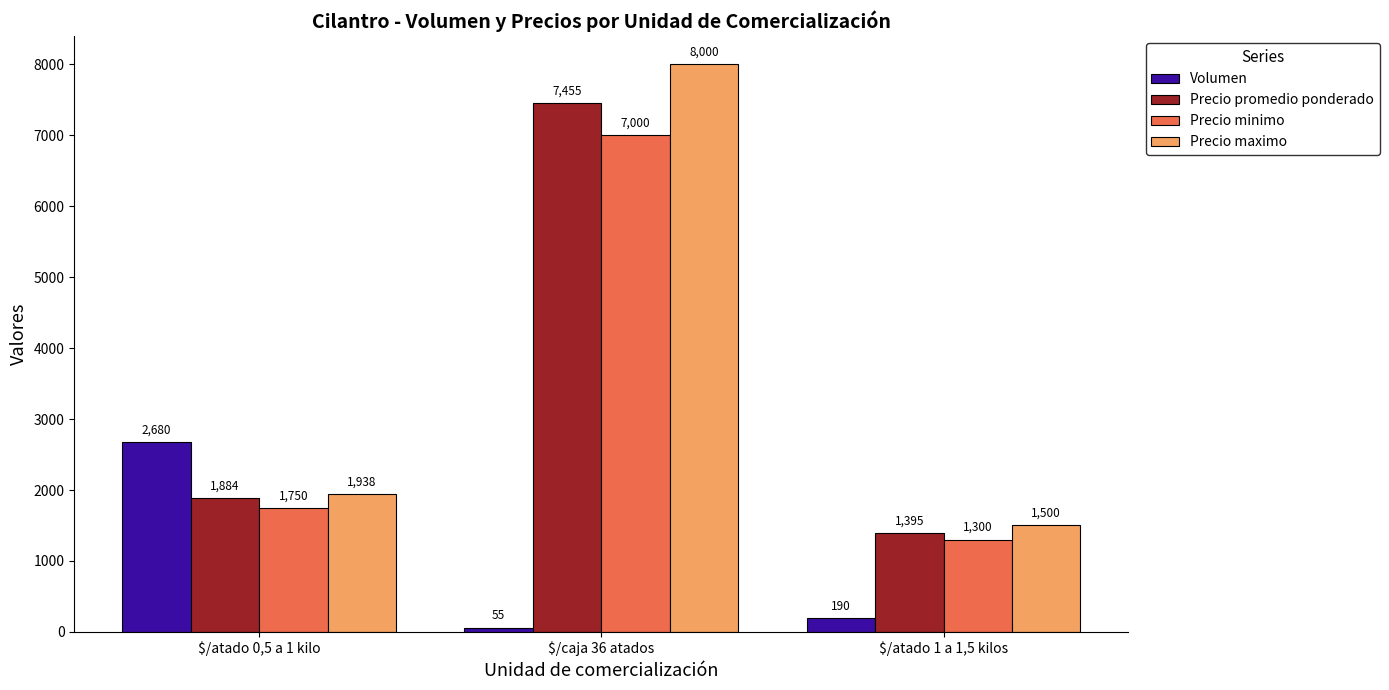

Which category has the highest value across all series?

$/caja 36 atados